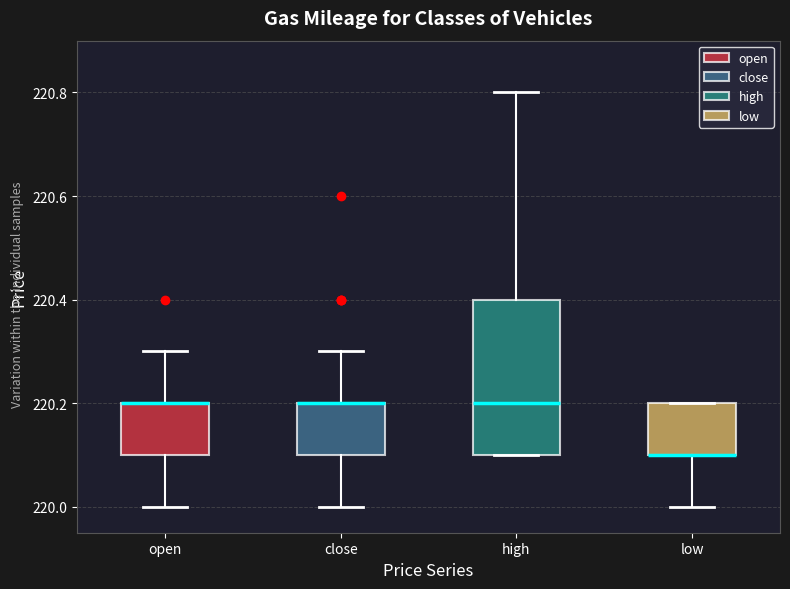

Comparing the boxes themselves (not the whiskers), which one is the tallest?

high